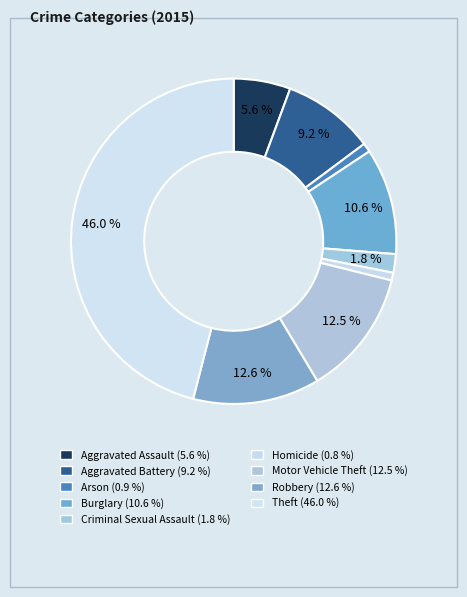

To the nearest percent, what percentage of the pie is Criminal Sexual Assault?

2%